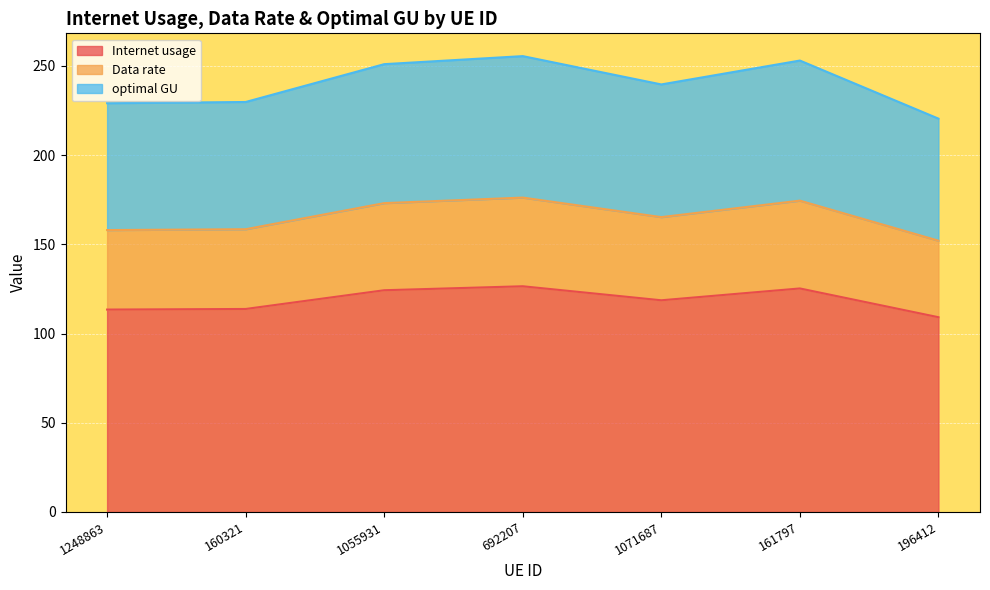

What is the highest value of the Internet usage series?

126.5